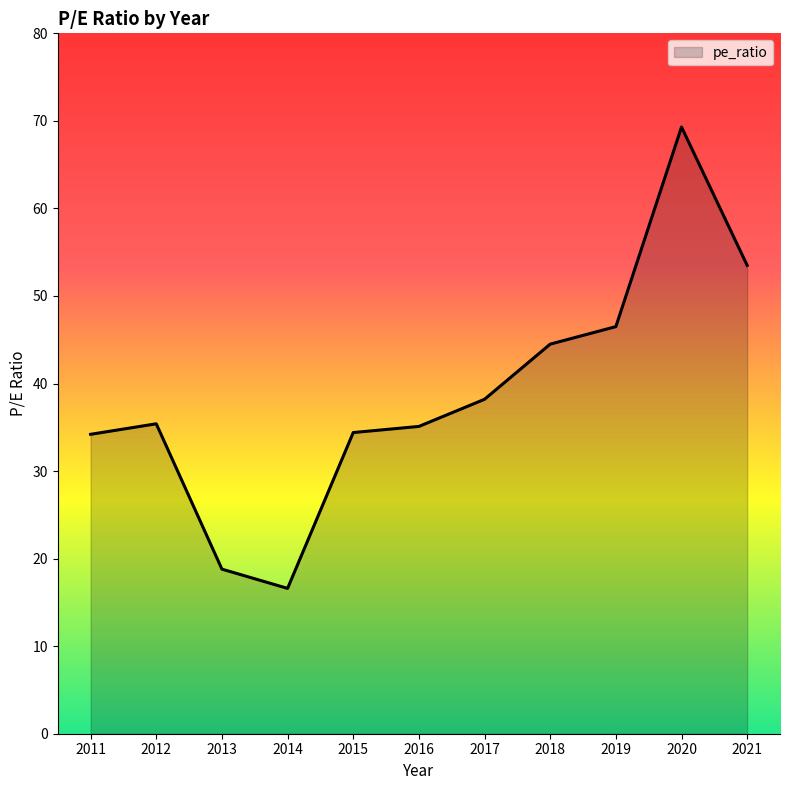

Which has a higher value, 2015 or 2018?

2018